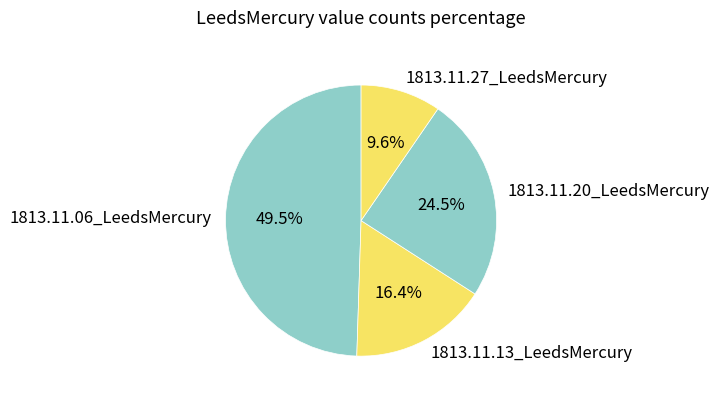

How many segments does this pie chart have?

4